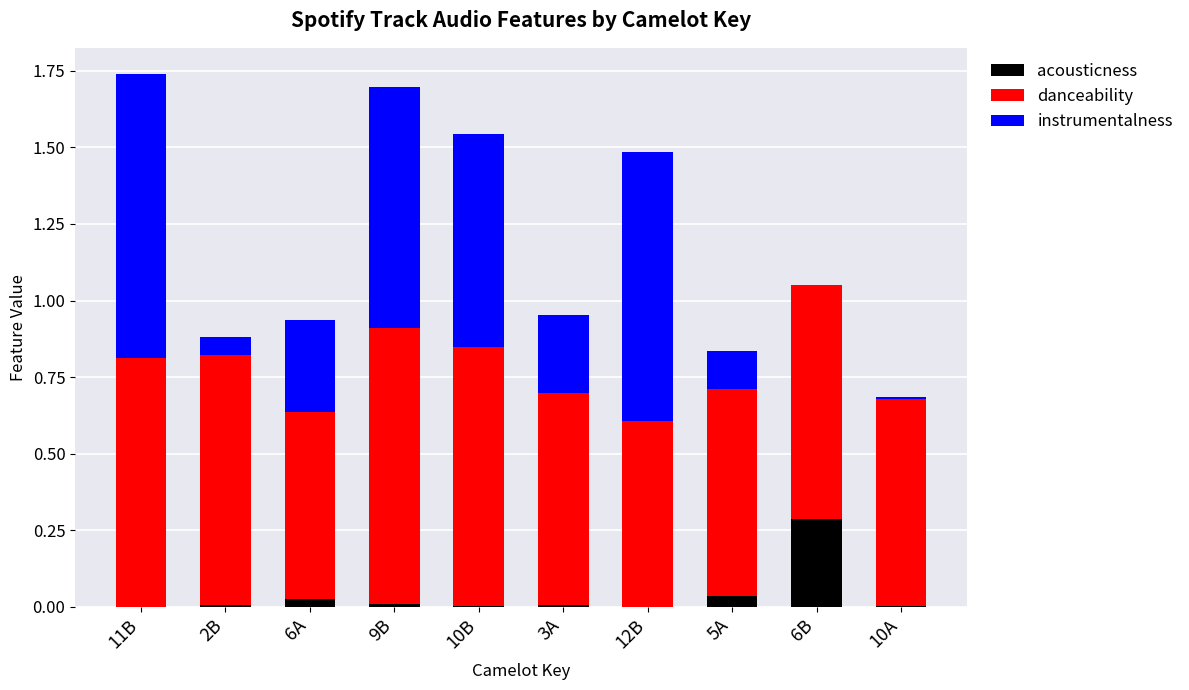

The acousticness series shows 0.0 at 2B. True or false?

True